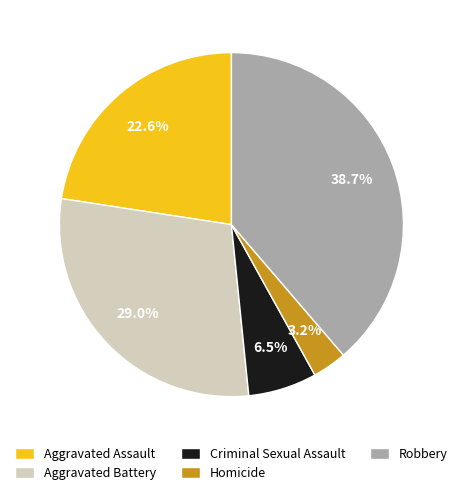

Is the sum of Aggravated Assault and Criminal Sexual Assault greater than half?

No